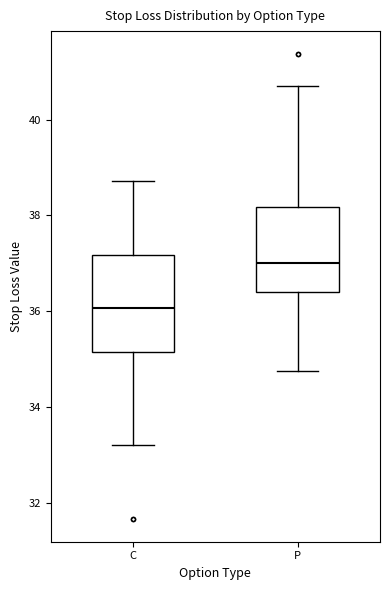

Which box is the tallest, from its lower edge to its upper edge?

C